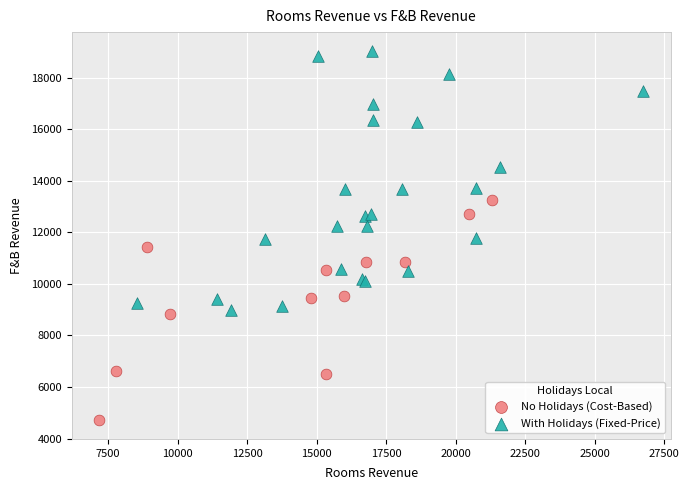

Which series reaches the minimum Y coordinate?

No Holidays (Cost-Based)